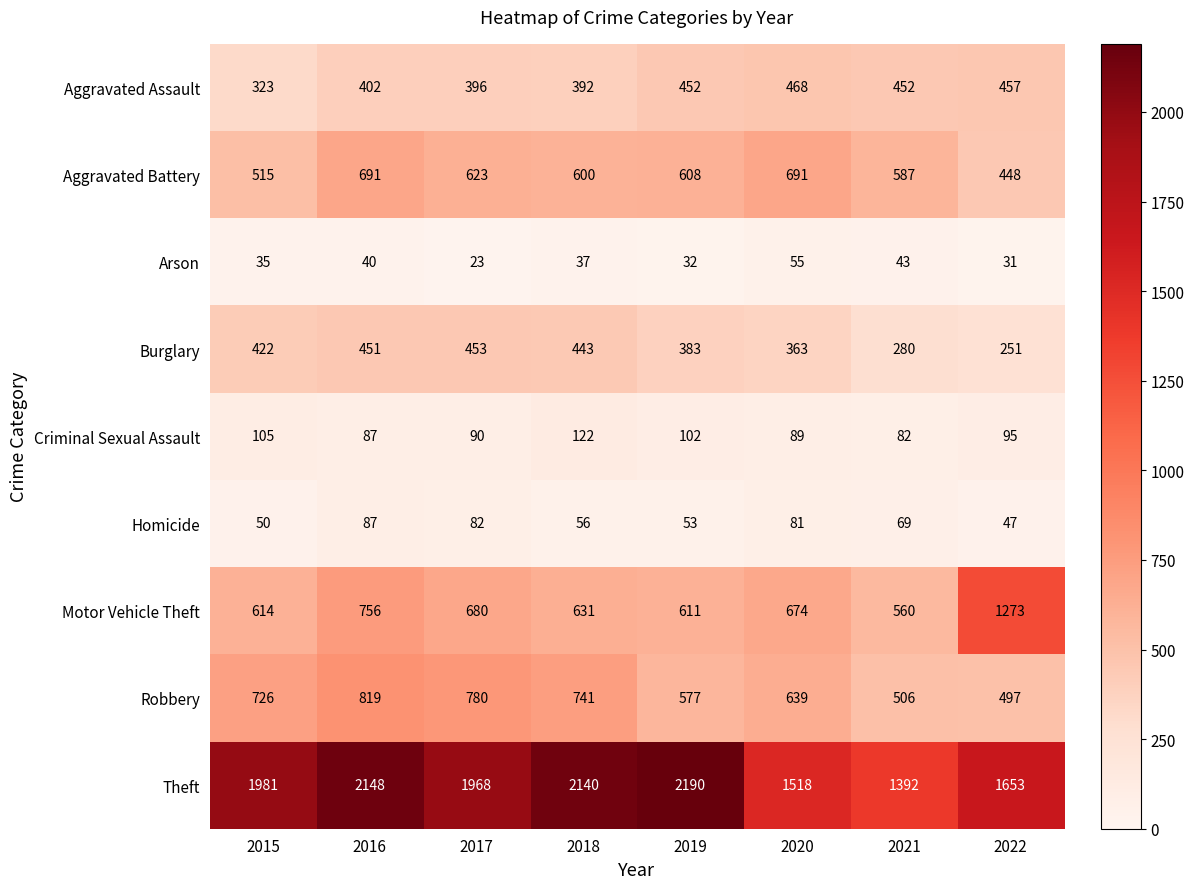

Which series has the largest total across all categories?

Theft